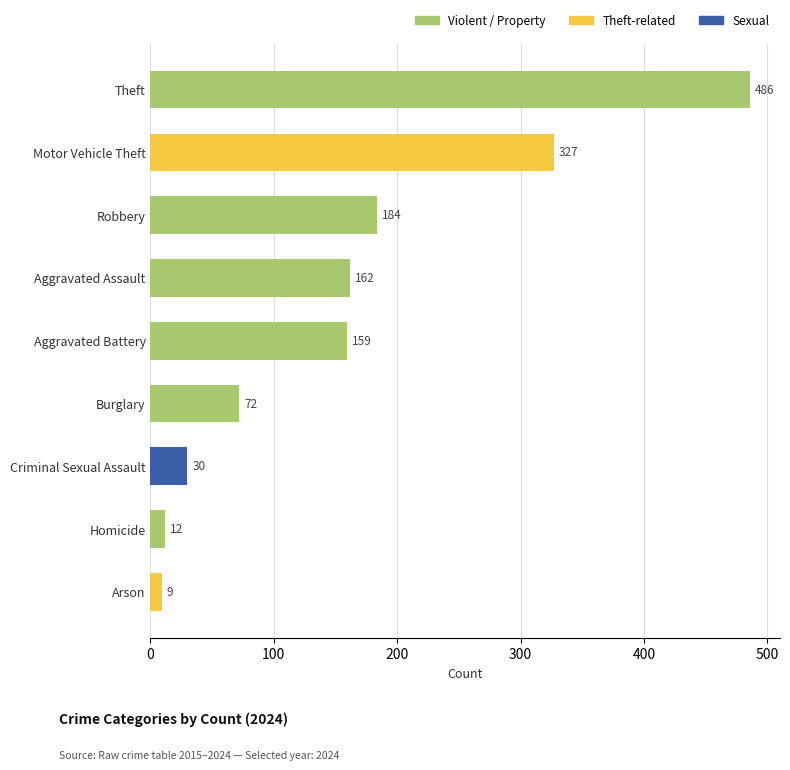

True or false: the data shows 9 at Arson.

True